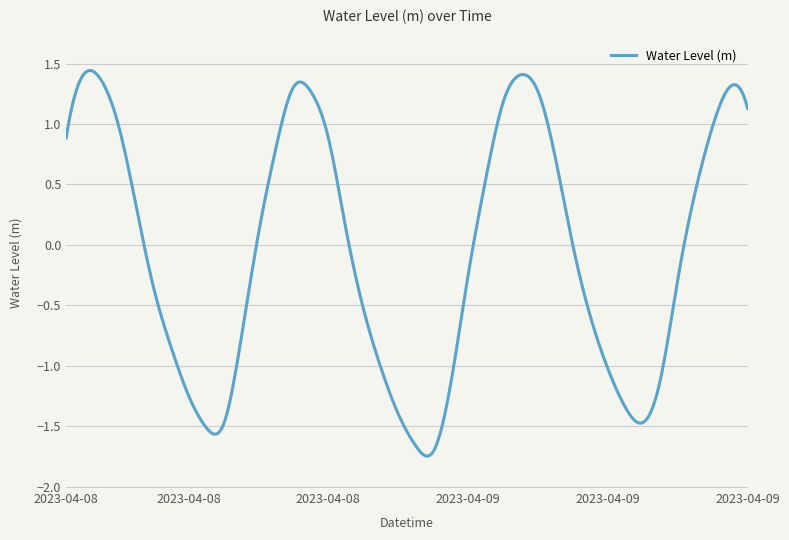

What is the sum of all values?

-21.9